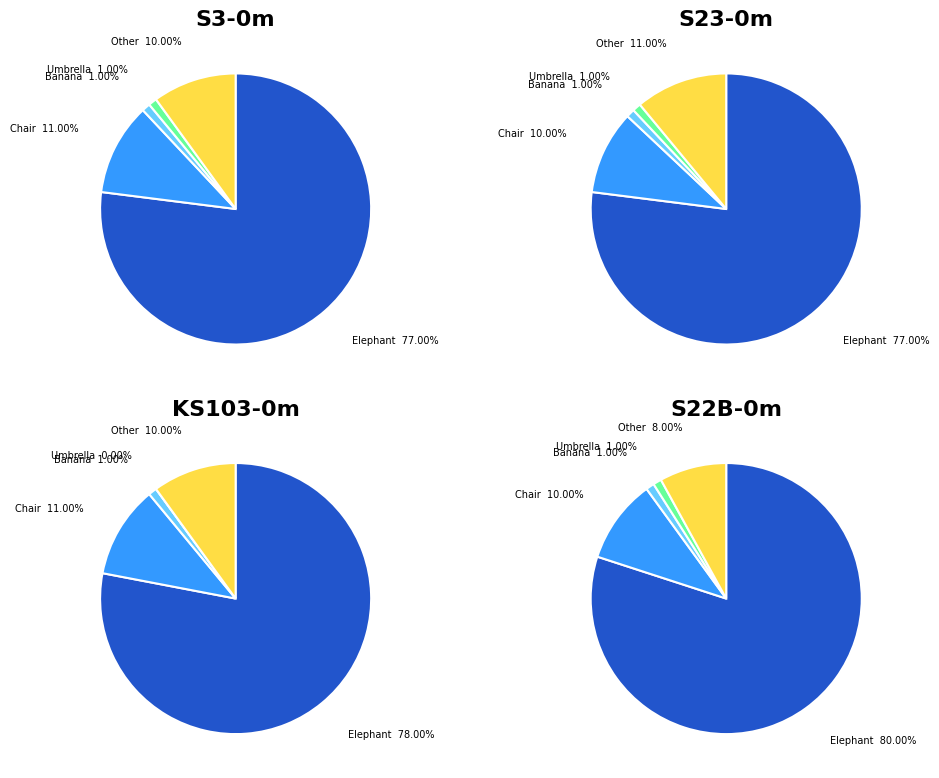

Does any single category account for the majority?

Yes